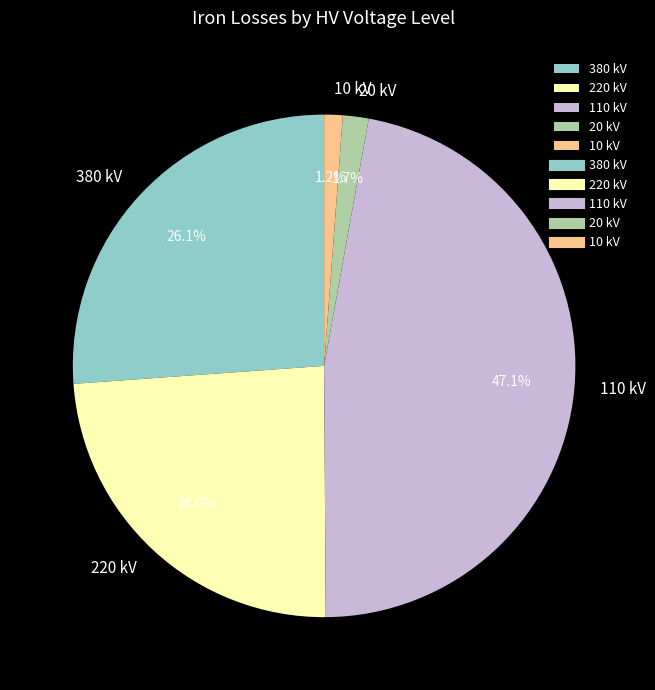

To the nearest percent, what is the average slice percentage?

20%